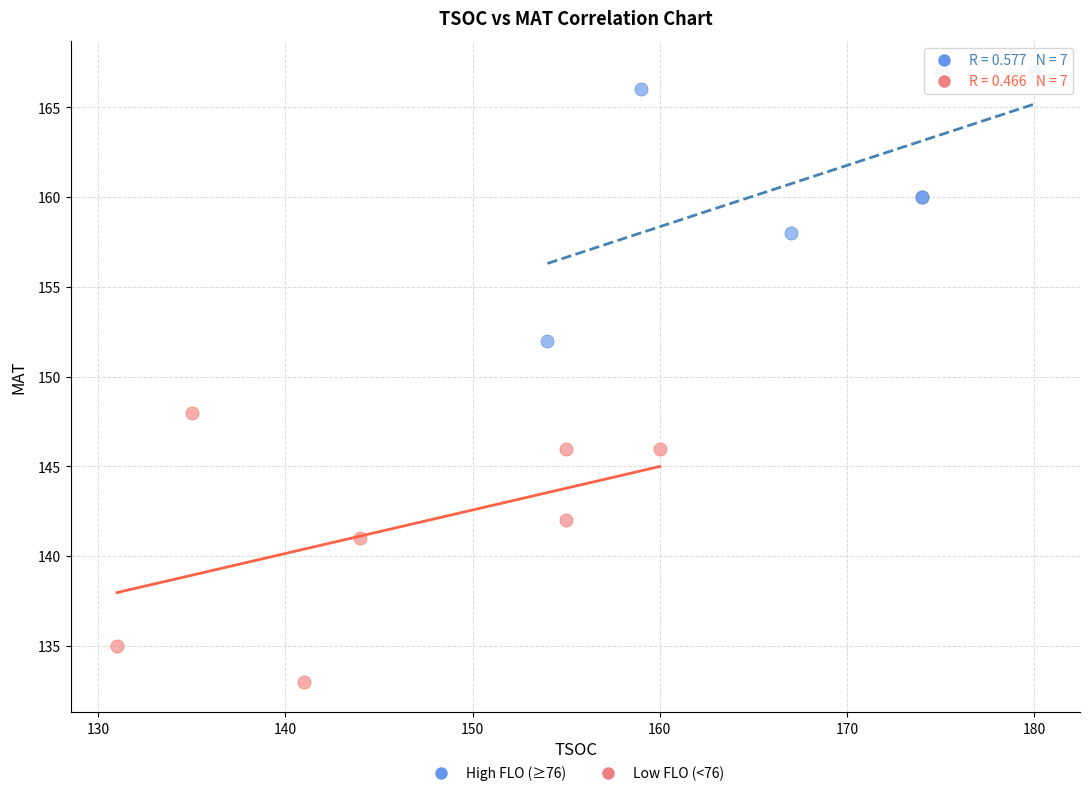

Which series contains the lowest Y value?

Low FLO (<76)